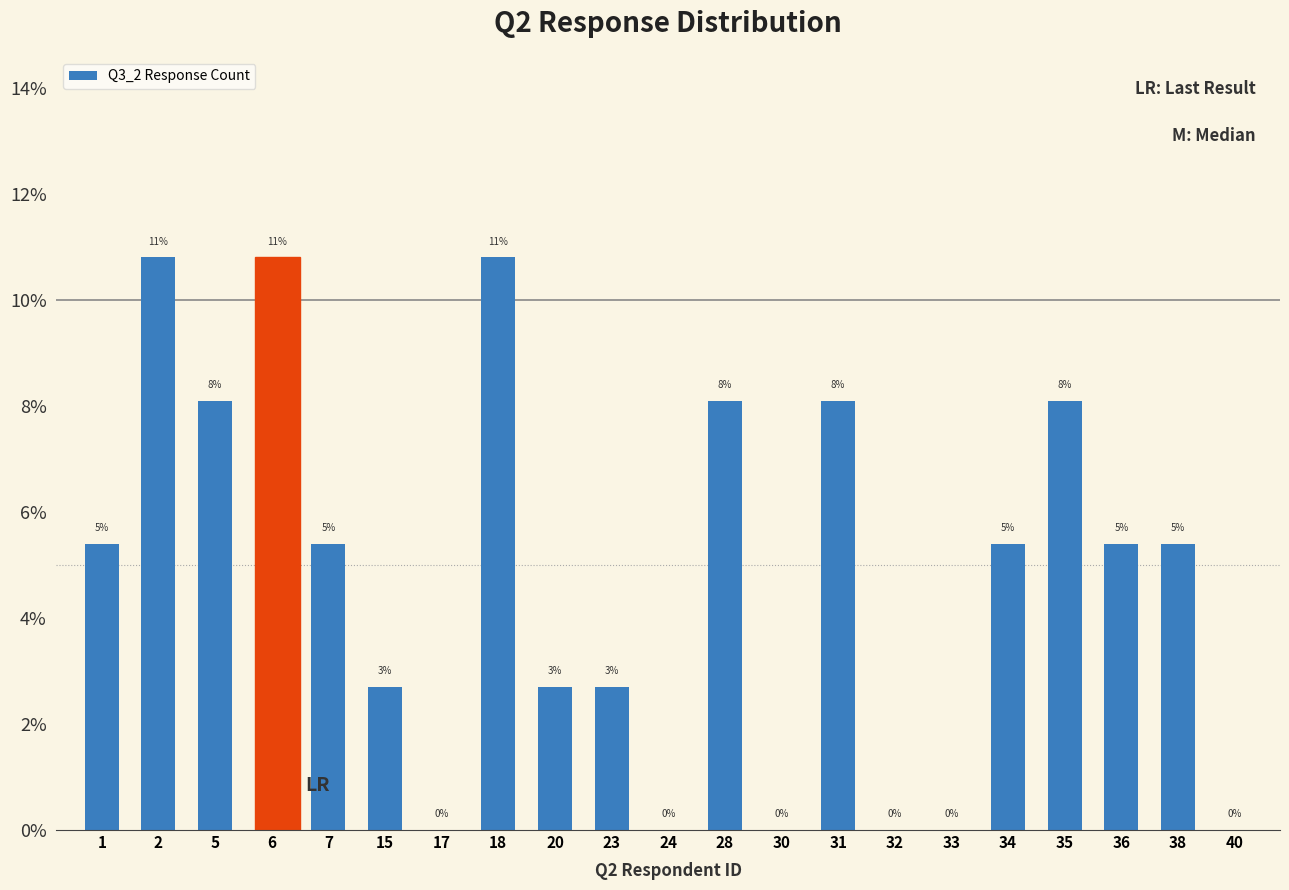

What is the difference between the maximum and minimum values?

0.1